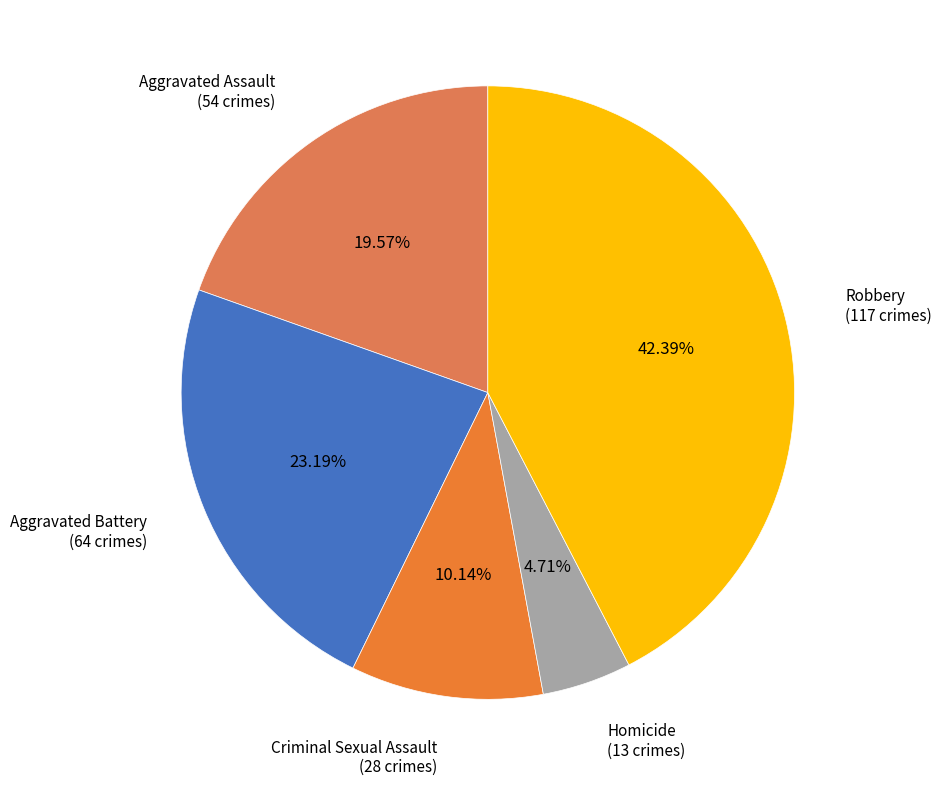

What percentage do Robbery and Aggravated Battery together represent?

65.6%